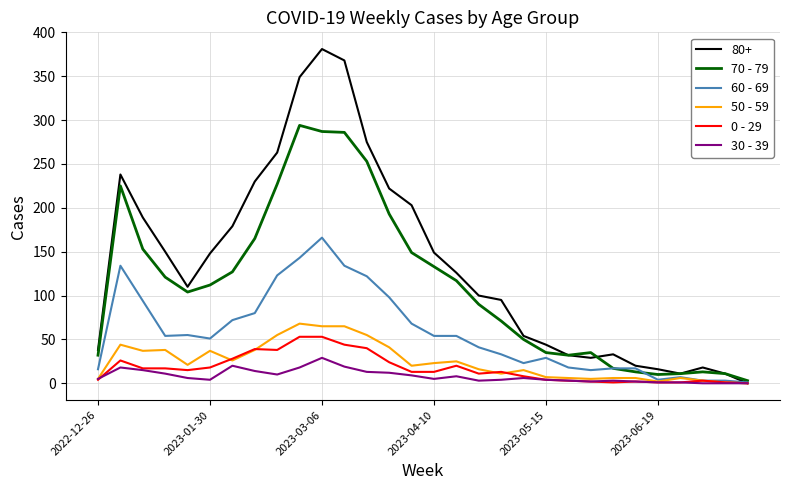

Which series has the largest range (max minus min)?

80+